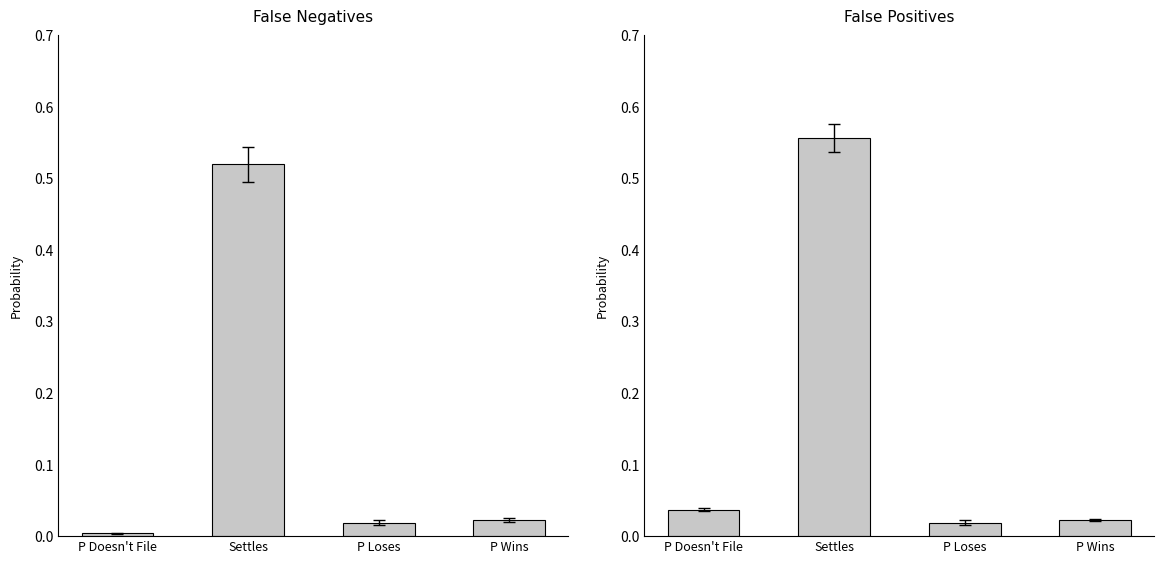

True or false: False Negatives has a value of 0.0 at P Doesn't File.

True